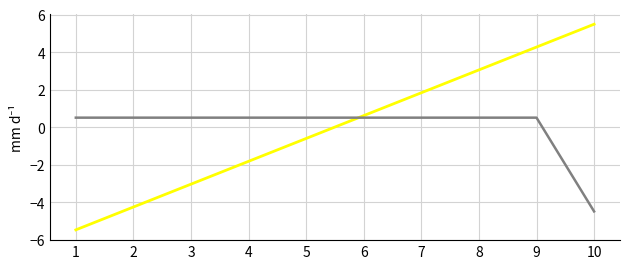

What is the difference between the highest and lowest values at 9?

3.8